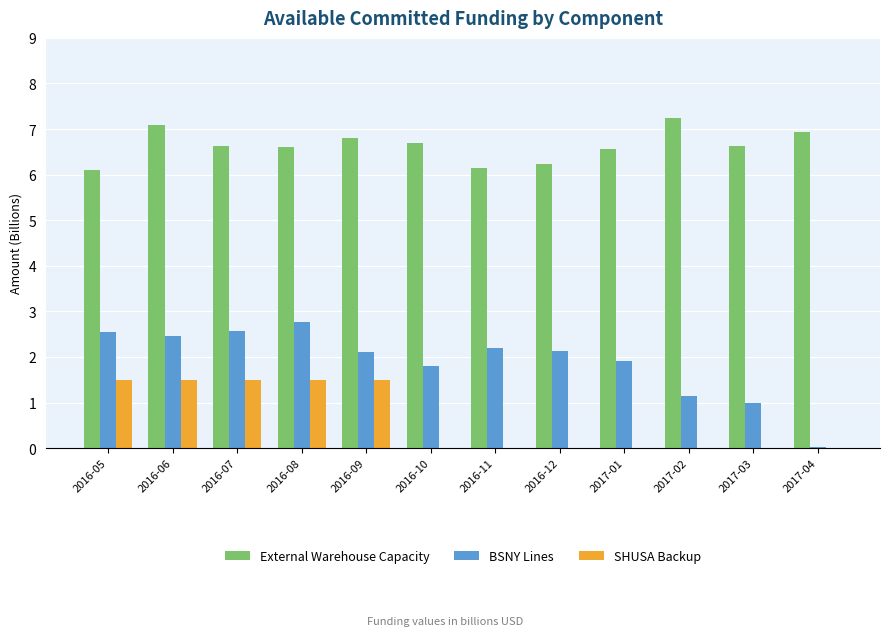

What are all the series names shown in the legend?

External Warehouse Capacity, BSNY Lines, SHUSA Backup